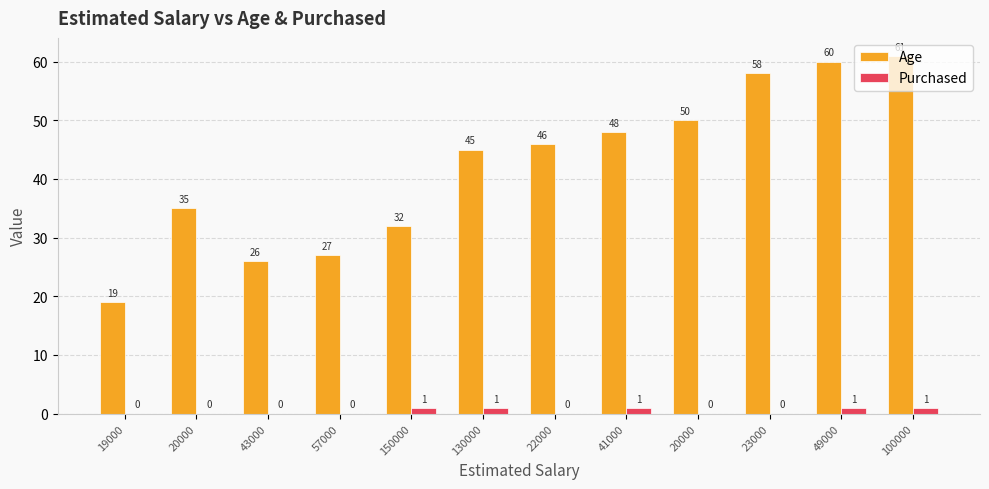

The value of Age at 19000 is 34. True or false?

False